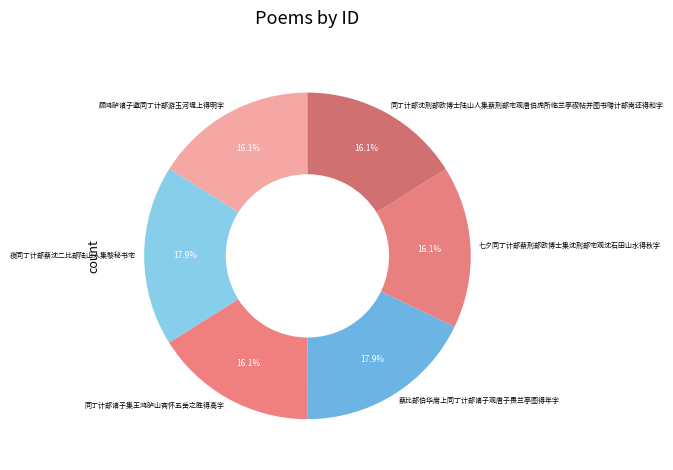

True or false: 同丁计部诸子集王鸿胪山斋怀五岳之胜得高字 accounts for 22% of the total.

False